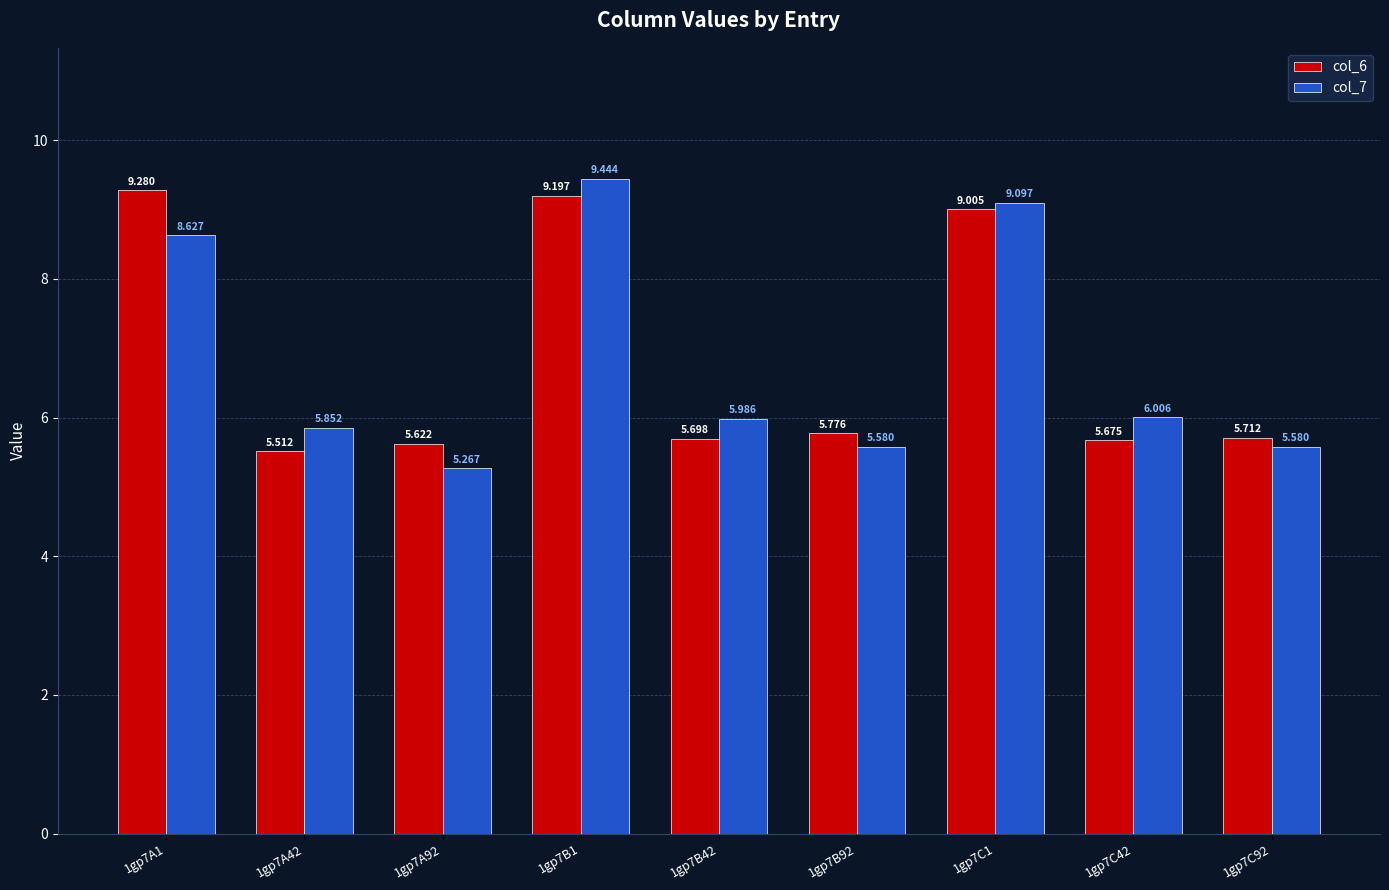

Does the chart contain stacked bars?

No